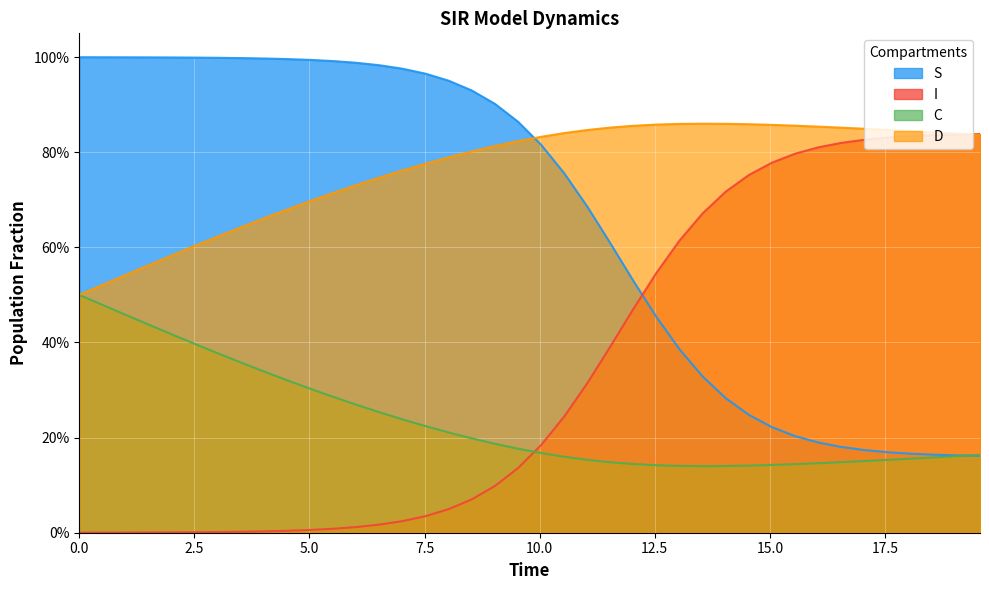

Does the chart display data point markers on the line(s)?

No